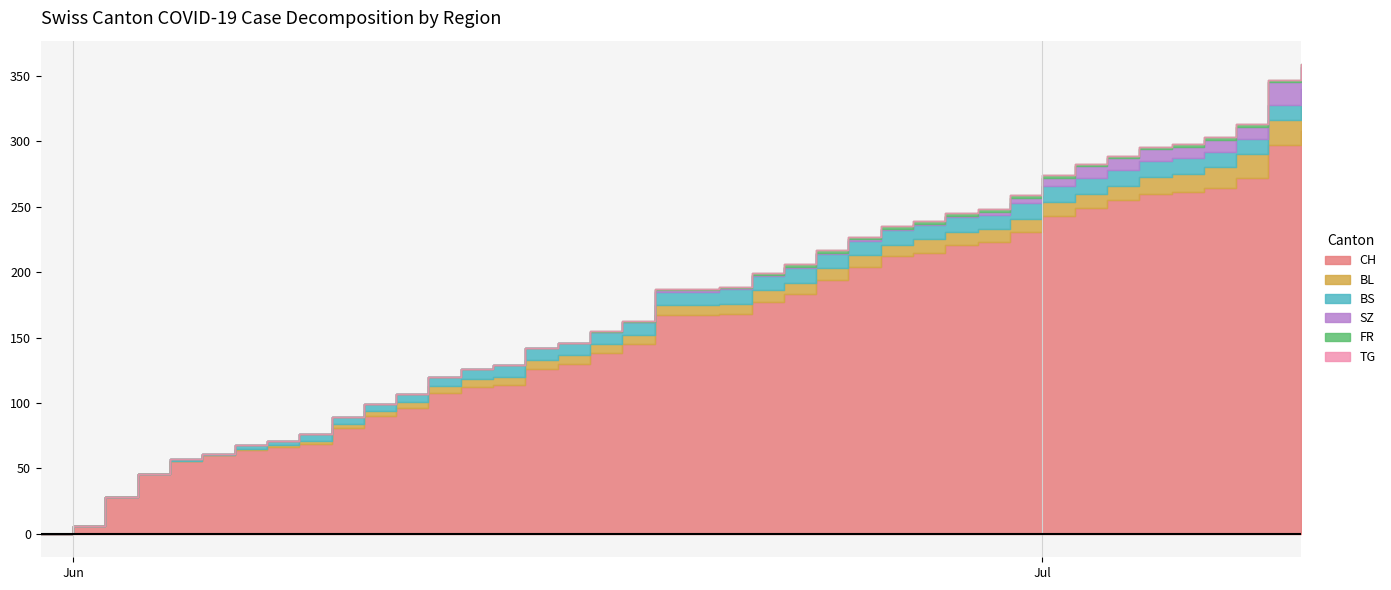

Reading right to left, what are all the values shown in this chart?

CH: 308	297	272	264	261	260	255	249	243	231	223	221	215	212	204	194	183	177	168	167	167	145	138	130	126	114	112	108	96	90	81	69	66	64	60	56	46	28	6	0
BL: 20	19	18	16	14	13	11	11	11	10	10	10	10	9	9	9	9	9	8	8	8	7	7	7	7	6	6	5	5	4	3	2	2	1	0	0	0	0	0	0
BS: 12	12	12	12	12	12	12	12	12	12	11	11	11	11	11	11	11	11	11	10	10	10	9	9	9	9	8	7	6	5	5	5	3	3	1	1	0	0	0	0
SZ: 17	17	9	9	9	9	9	9	6	4	2	1	1	1	1	1	1	1	1	1	1	0	0	0	0	0	0	0	0	0	0	0	0	0	0	0	0	0	0	0
FR: 2	2	2	2	2	2	2	2	2	2	2	2	2	2	2	2	2	1	1	1	1	1	1	0	0	0	0	0	0	0	0	0	0	0	0	0	0	0	0	0
TG: 0	0	0	0	0	0	0	0	0	0	0	0	0	0	0	0	0	0	0	0	0	0	0	0	0	0	0	0	0	0	0	0	0	0	0	0	0	0	0	0